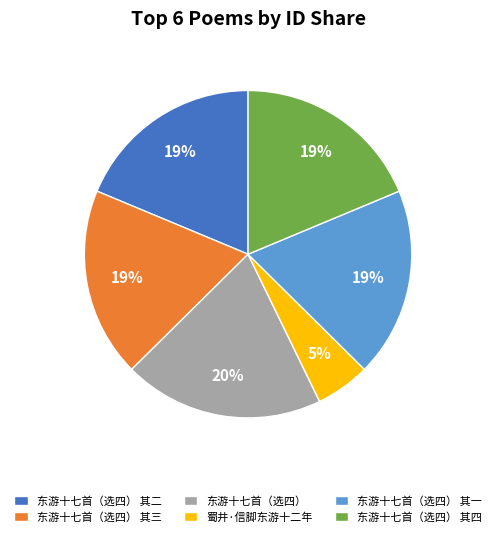

Which category has the biggest portion of the pie?

东游十七首（选四）